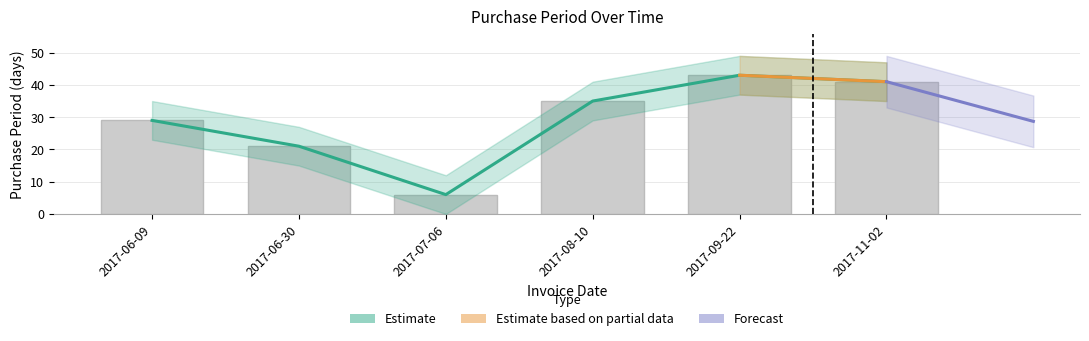

What position from the left is 2017-11-02?

6